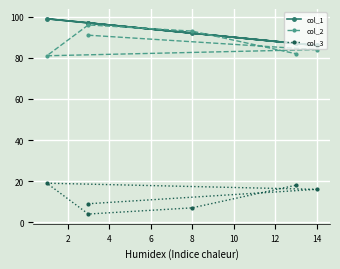

True or false: col_1 and col_3 intersect in this chart.

False